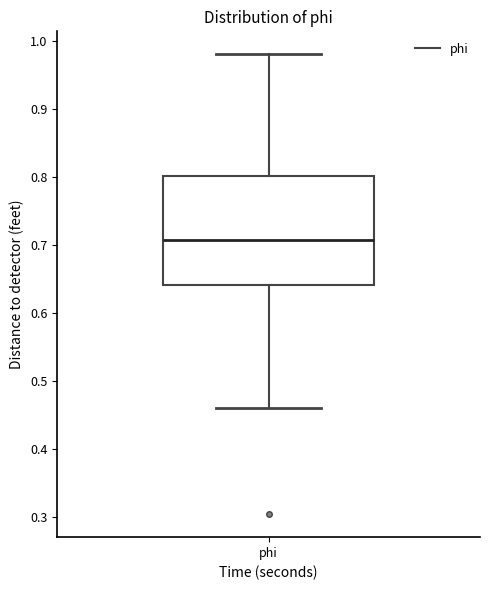

Read this box plot against the y-axis: the position of the median line, the range covered by the box, and the ends of both whiskers. The values are not printed on the chart, so give them approximately, as read against the axis.

median 0.71, box 0.64 to 0.80, whiskers 0.46 to 0.98